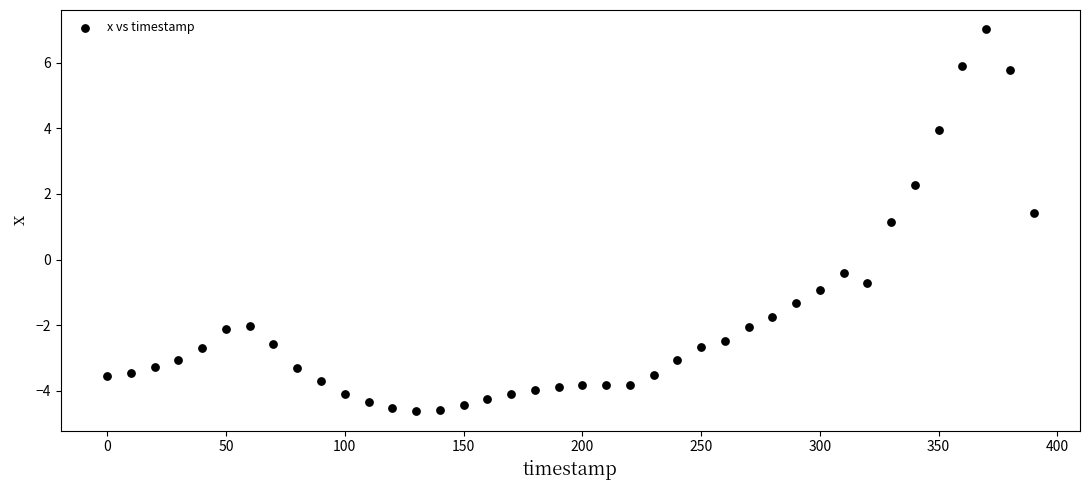

What Y value in the scatter plot is closest to 1?

1.1